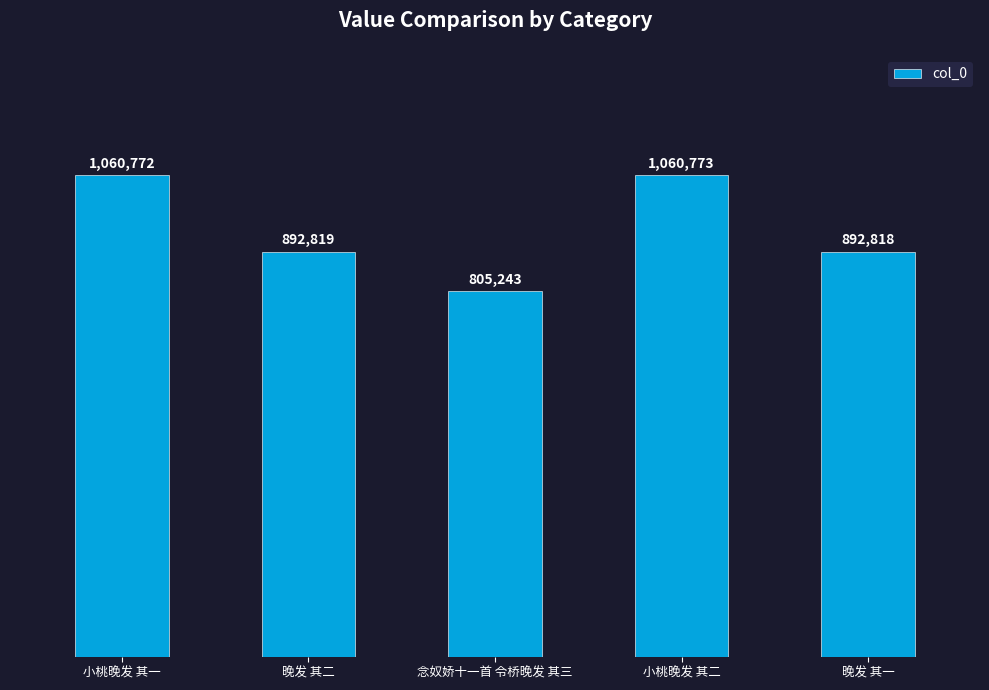

List the labels in order of value, largest first.

小桃晚发 其二, 小桃晚发 其一, 晚发 其二, 晚发 其一, 念奴娇十一首 令桥晚发 其三